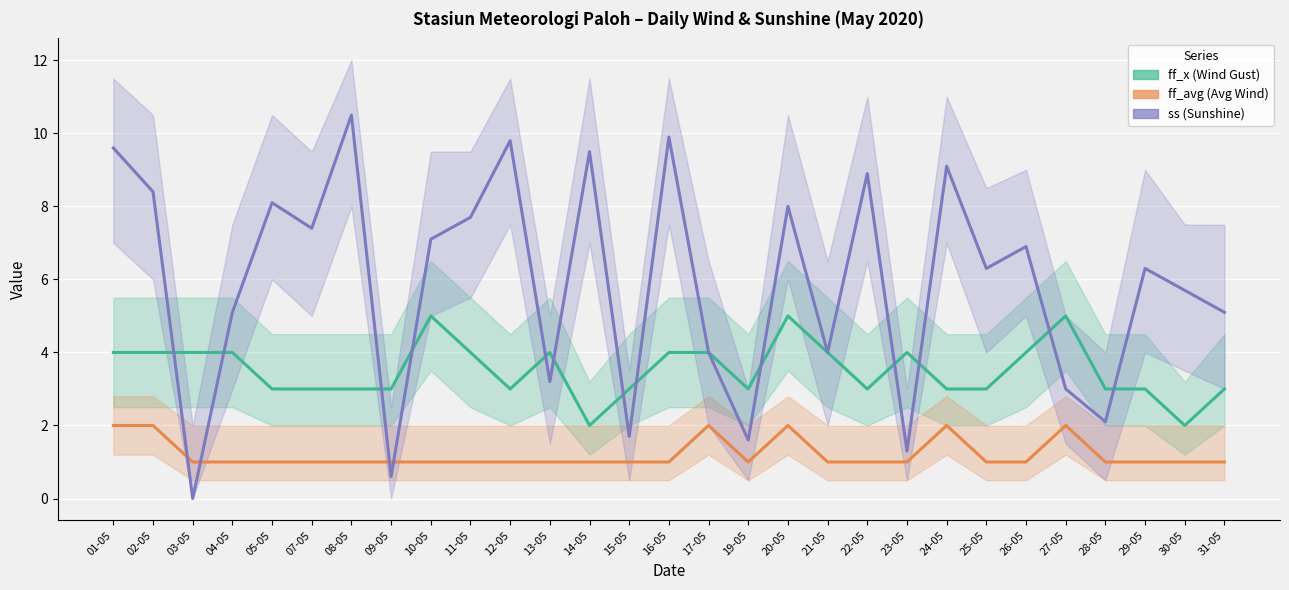

What is the sum of the ss (Sunshine) values at 17-05 and 16-05?

13.9